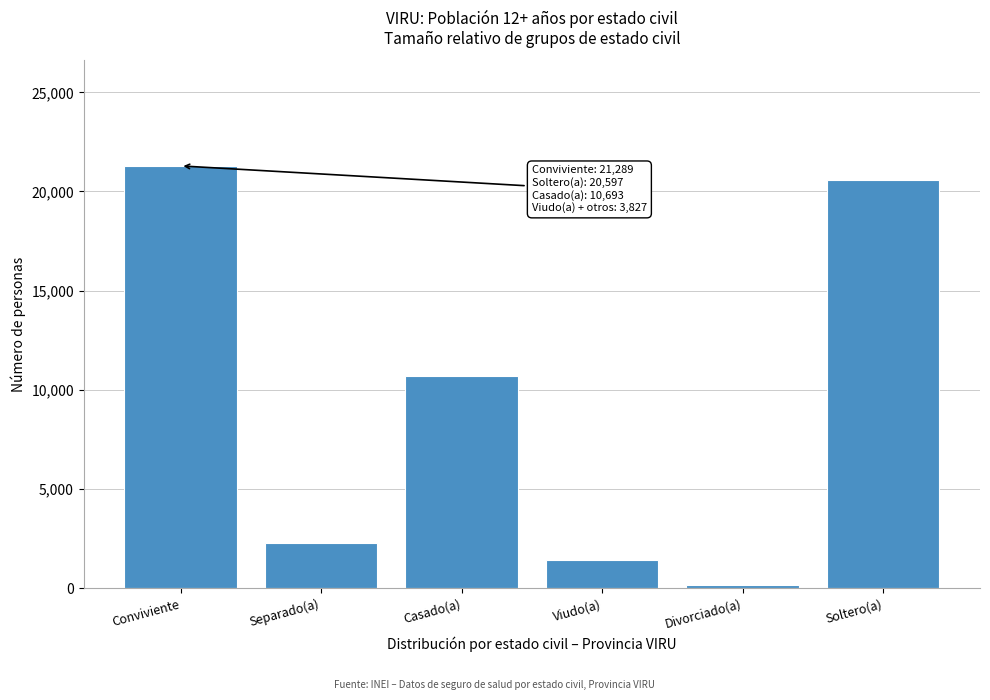

Reading right to left, list all the values displayed in this chart.

20597	146	1414	10693	2267	21289